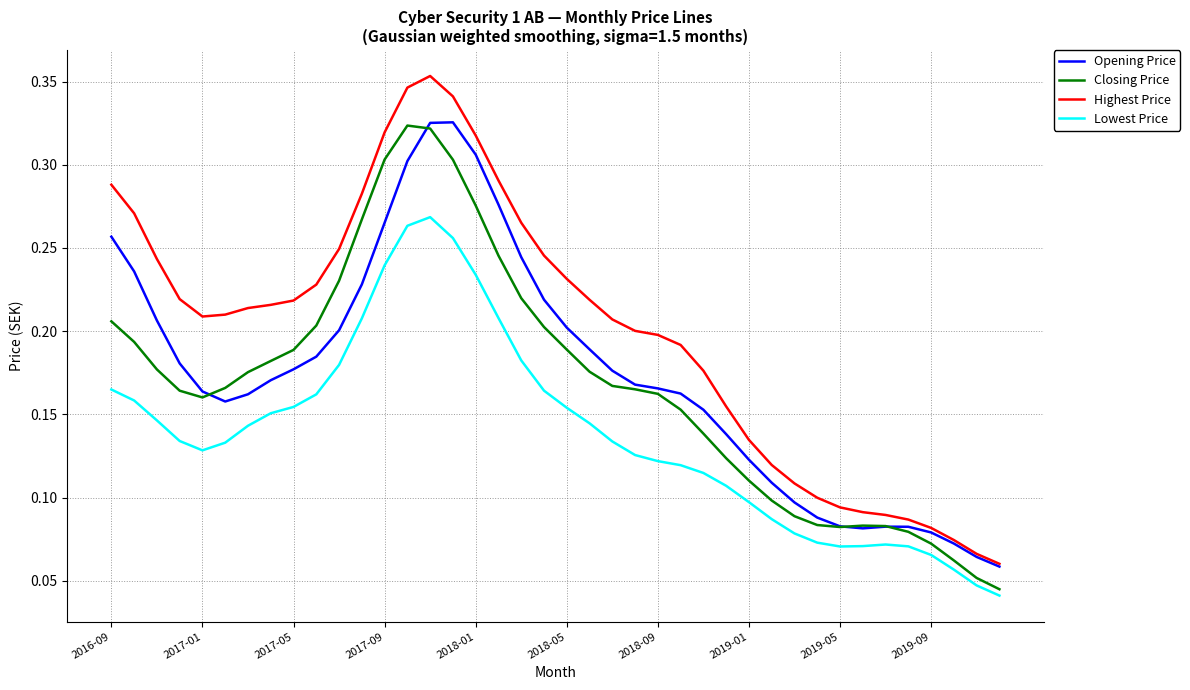

Which series has the largest total across all categories?

Highest Price